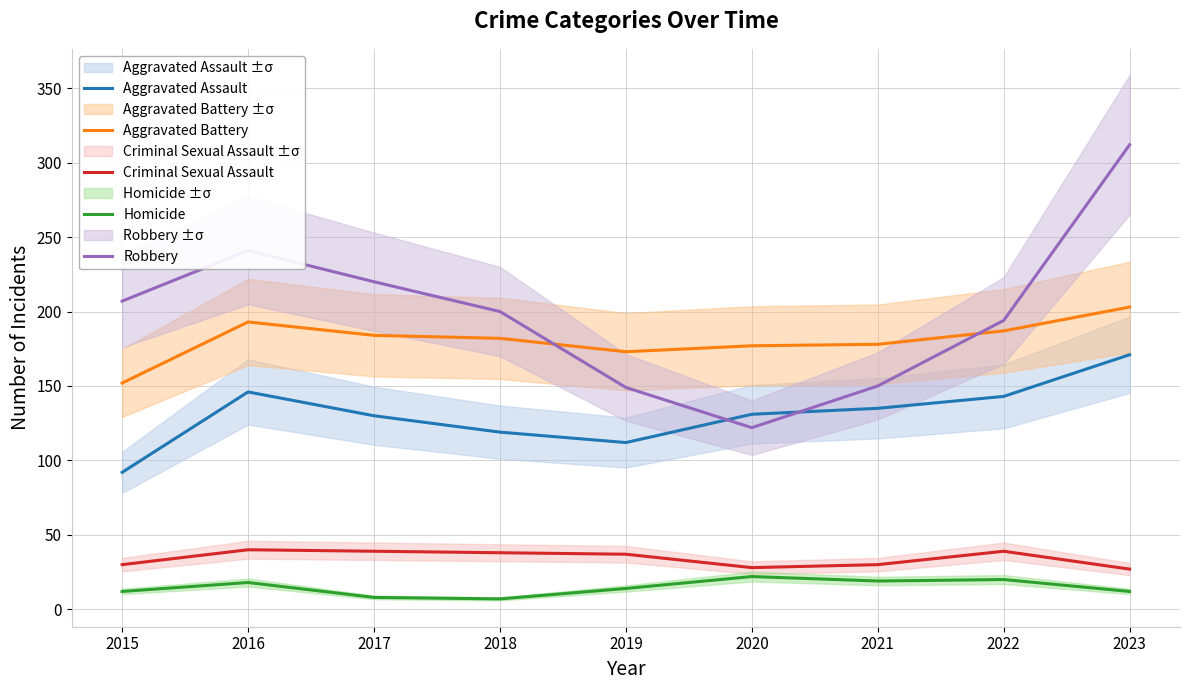

What is the total value across all series at 2019?

485